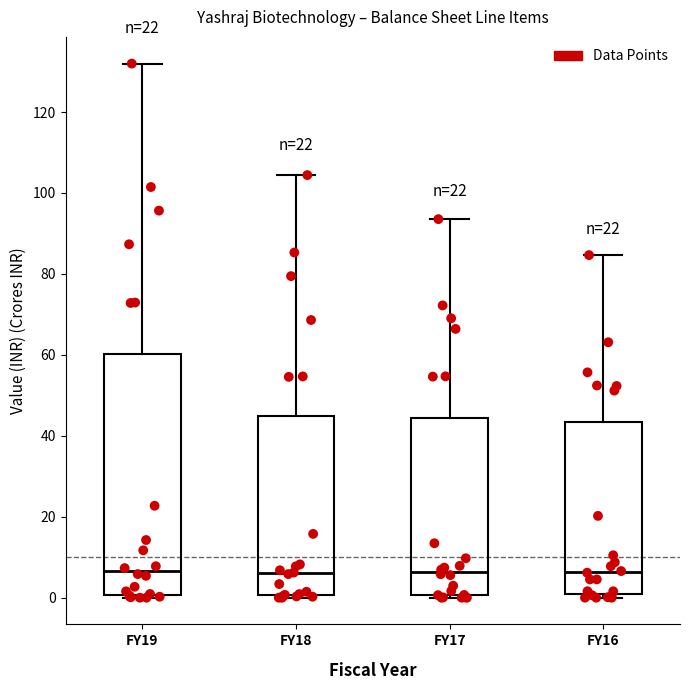

Comparing the boxes themselves (not the whiskers), which one is the tallest?

FY19